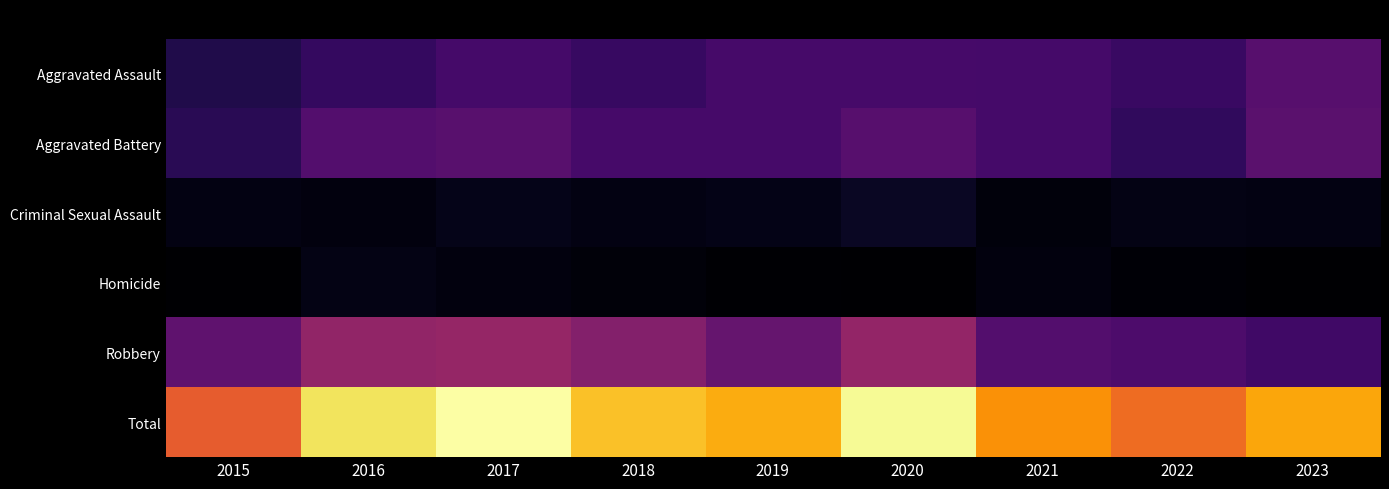

Reading left to right, extract all data points from this chart.

Aggravated Assault: 2015=51	2016=67	2017=82	2018=70	2019=83	2020=83	2021=82	2022=72	2023=98
Aggravated Battery: 2015=59	2016=94	2017=99	2018=83	2019=83	2020=97	2021=81	2022=64	2023=101
Criminal Sexual Assault: 2015=17	2016=15	2017=22	2018=17	2019=20	2020=29	2021=13	2022=19	2023=17
Homicide: 2015=6	2016=19	2017=15	2018=12	2019=7	2020=5	2021=14	2022=9	2023=5
Robbery: 2015=105	2016=151	2017=154	2018=138	2019=111	2020=152	2021=94	2022=89	2023=78
Total: 2015=238	2016=346	2017=372	2018=320	2019=304	2020=366	2021=284	2022=253	2023=299